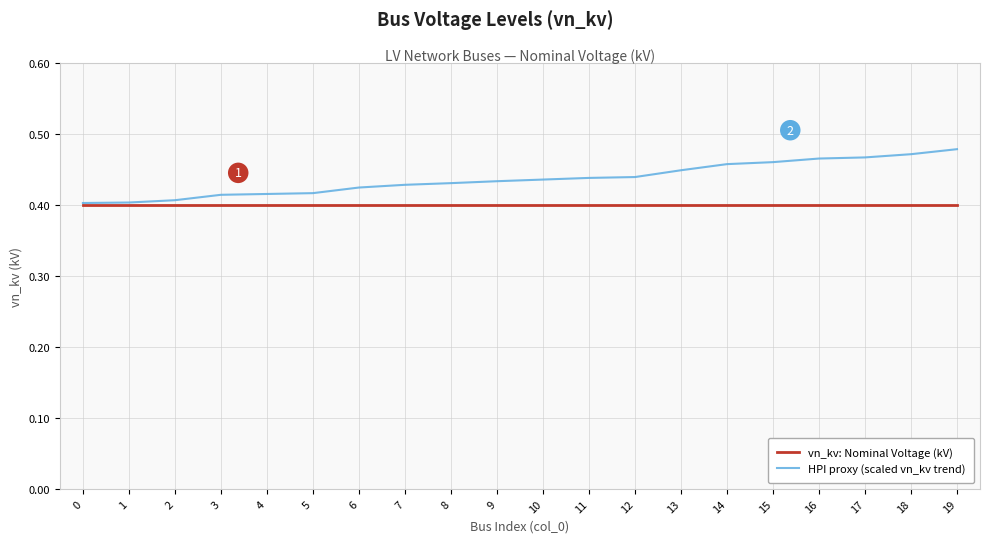

Rank the series by their maximum value, from lowest to highest.

vn_kv: Nominal Voltage (kV), HPI proxy (scaled vn_kv trend)